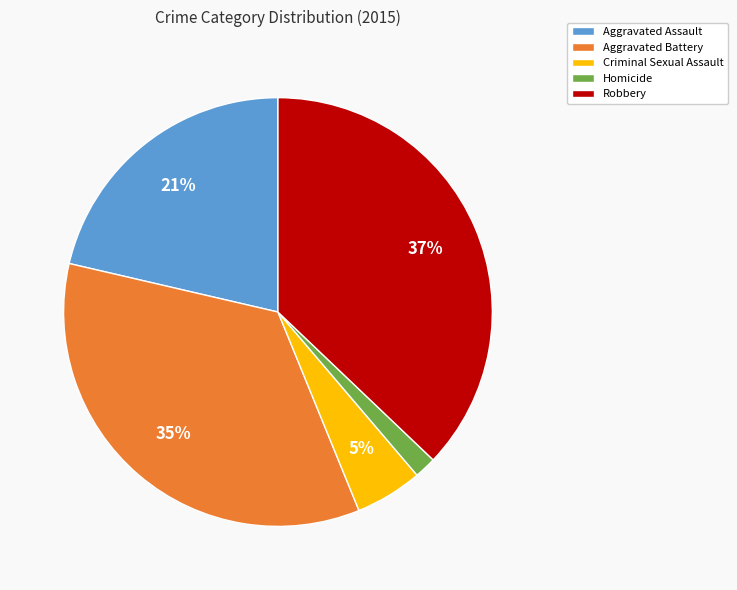

Is there any slice that represents more than half of the pie?

No